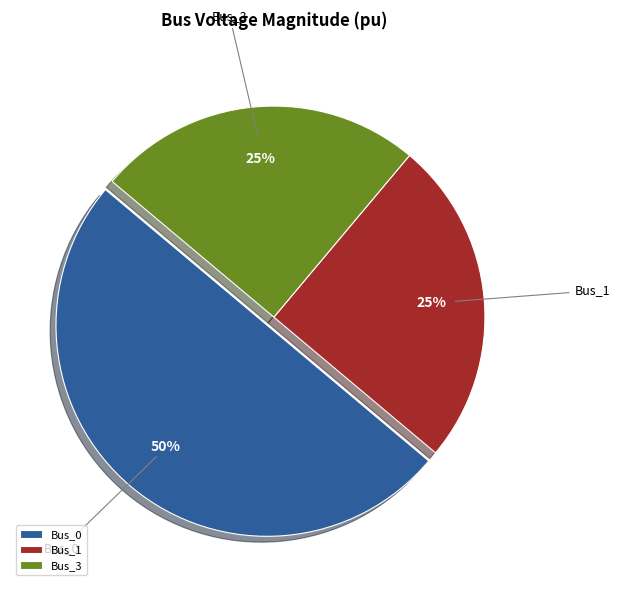

To the nearest percent, what is the difference between the Bus_0 and Bus_3 slice percentages?

25%